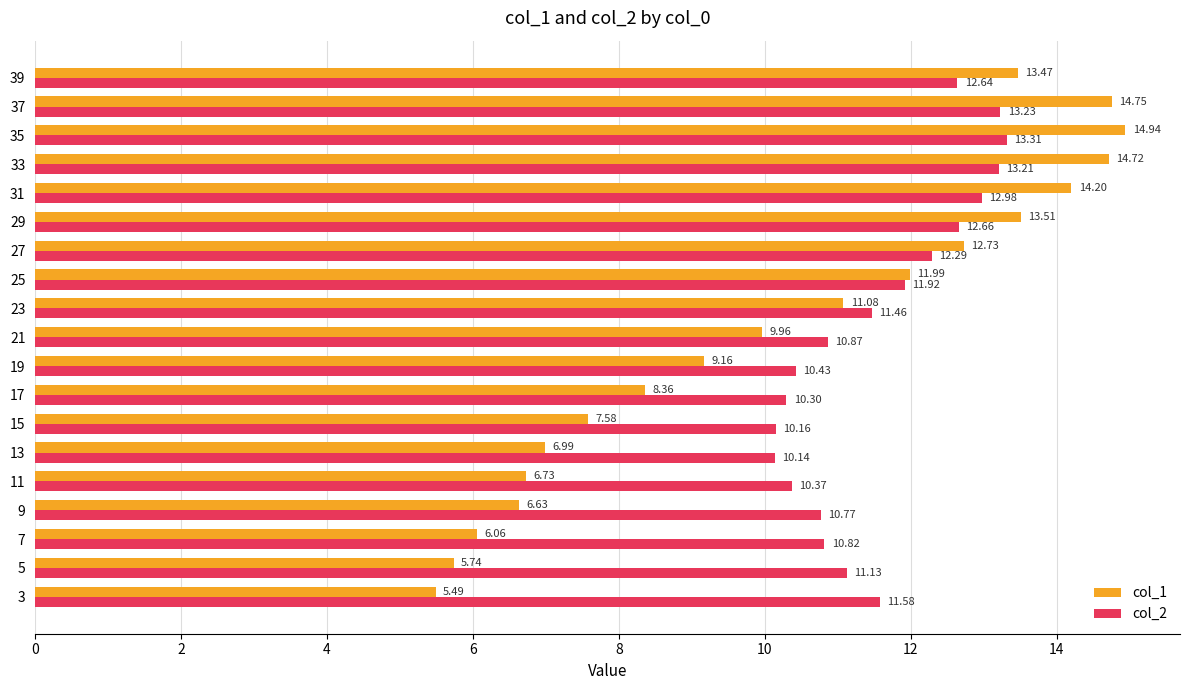

What is the difference between the maximum and minimum values in the col_2 series?

3.2